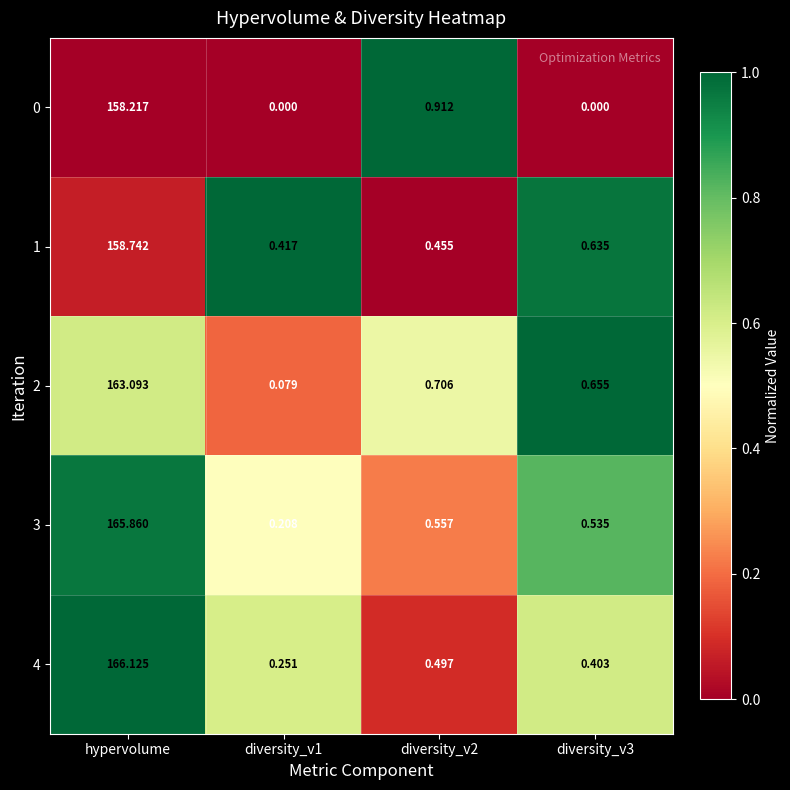

Which category has the highest value in the 3 series?

hypervolume